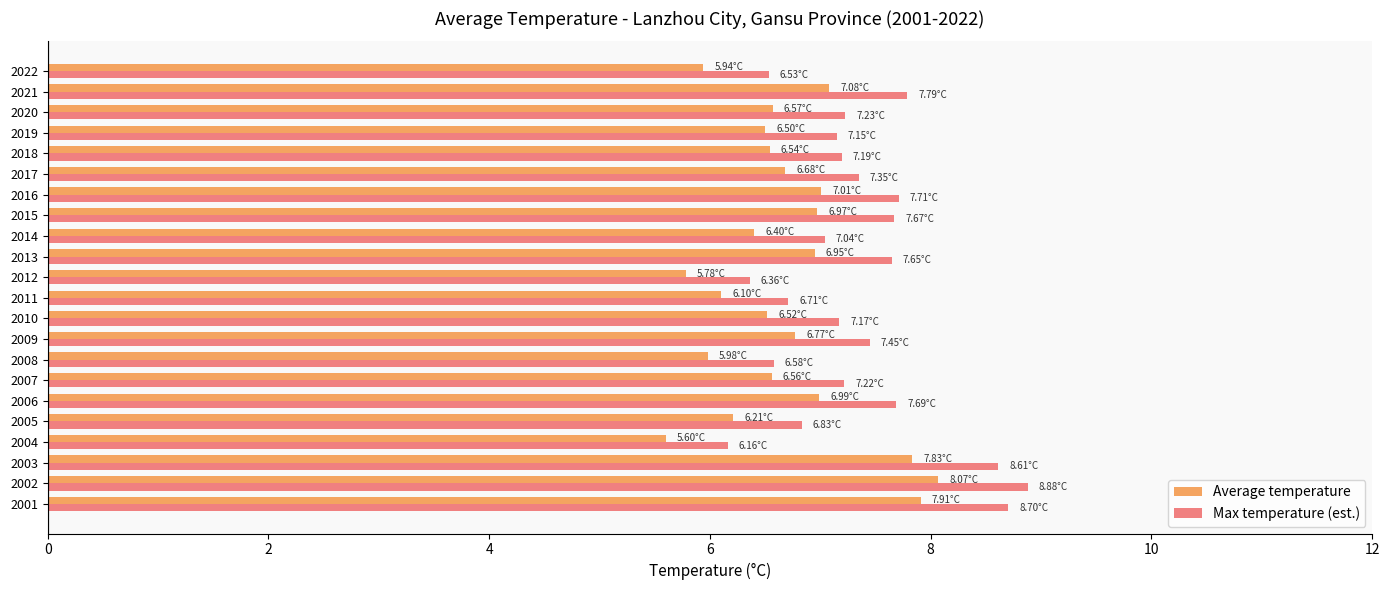

Rank the series by their maximum value, from highest to lowest.

Max temperature (est.), Average temperature